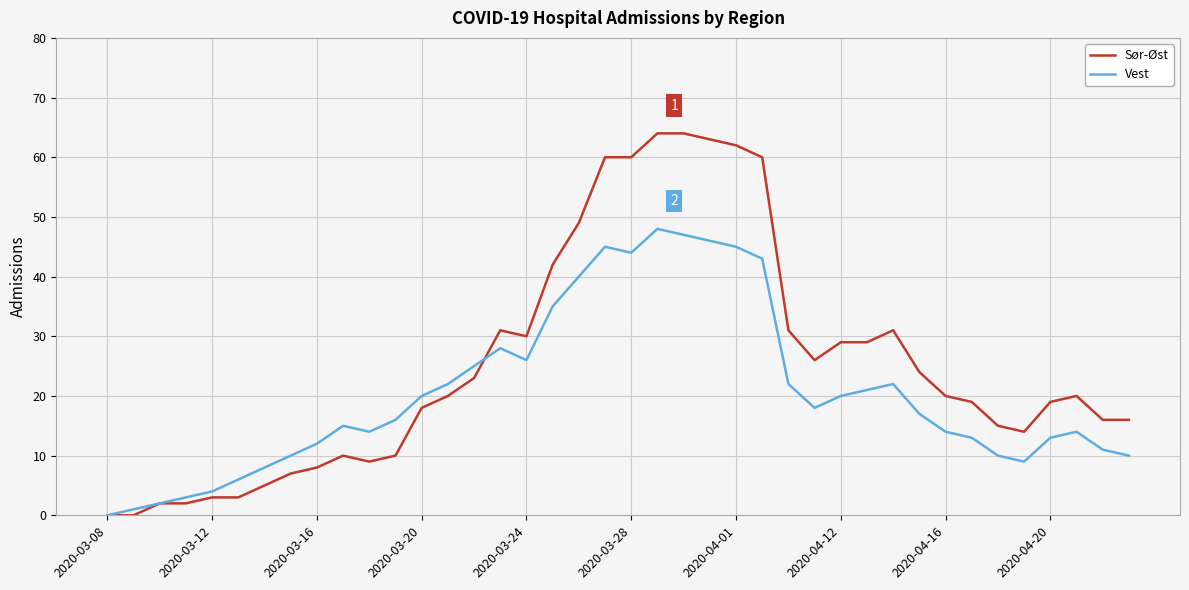

Which series has the widest spread of values?

Sør-Øst